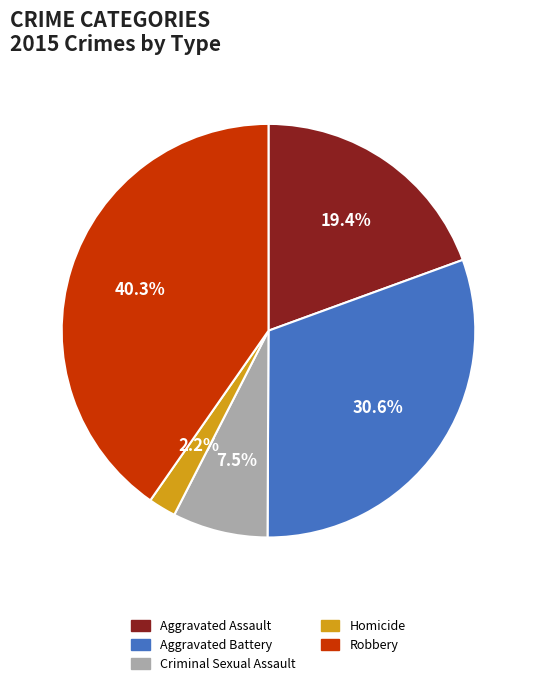

Combined, what portion of the pie is Robbery and Criminal Sexual Assault?

47.8%